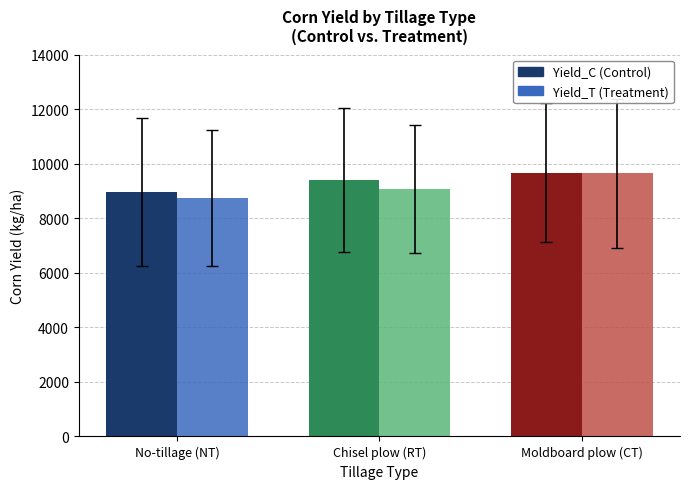

At which category does the chart reach its peak across all series?

Moldboard plow (CT)